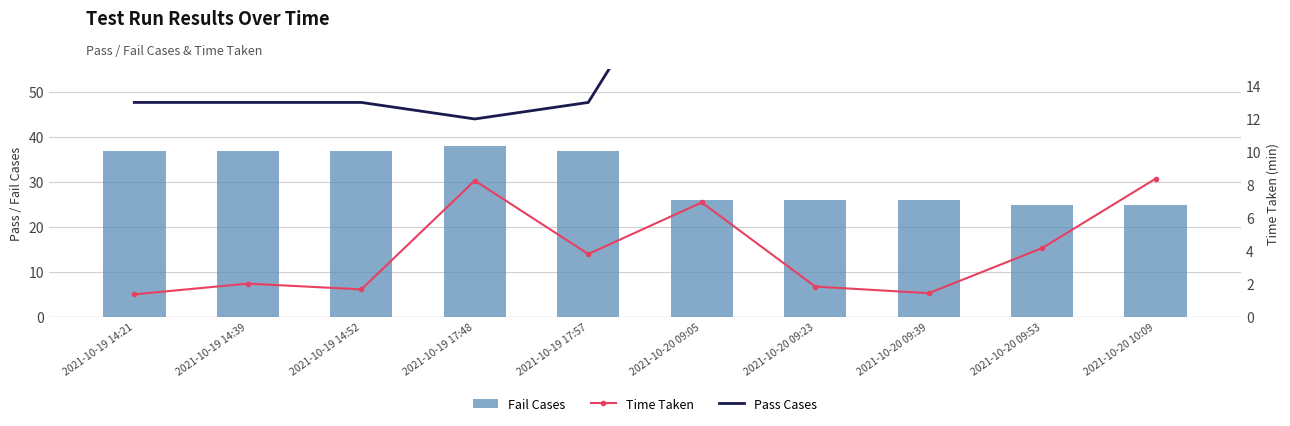

Rank the categories by Time Taken value from lowest to highest.

2021-10-19 14:21, 2021-10-20 09:39, 2021-10-19 14:52, 2021-10-20 09:23, 2021-10-19 14:39, 2021-10-19 17:57, 2021-10-20 09:53, 2021-10-20 09:05, 2021-10-19 17:48, 2021-10-20 10:09